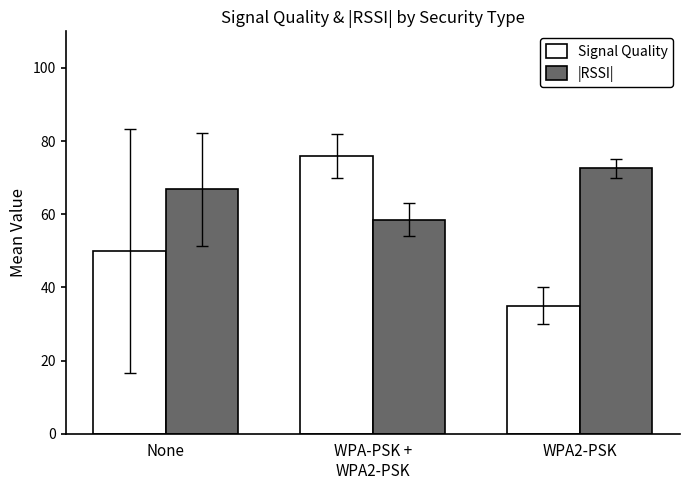

What is the average value of the Signal Quality series?

53.6